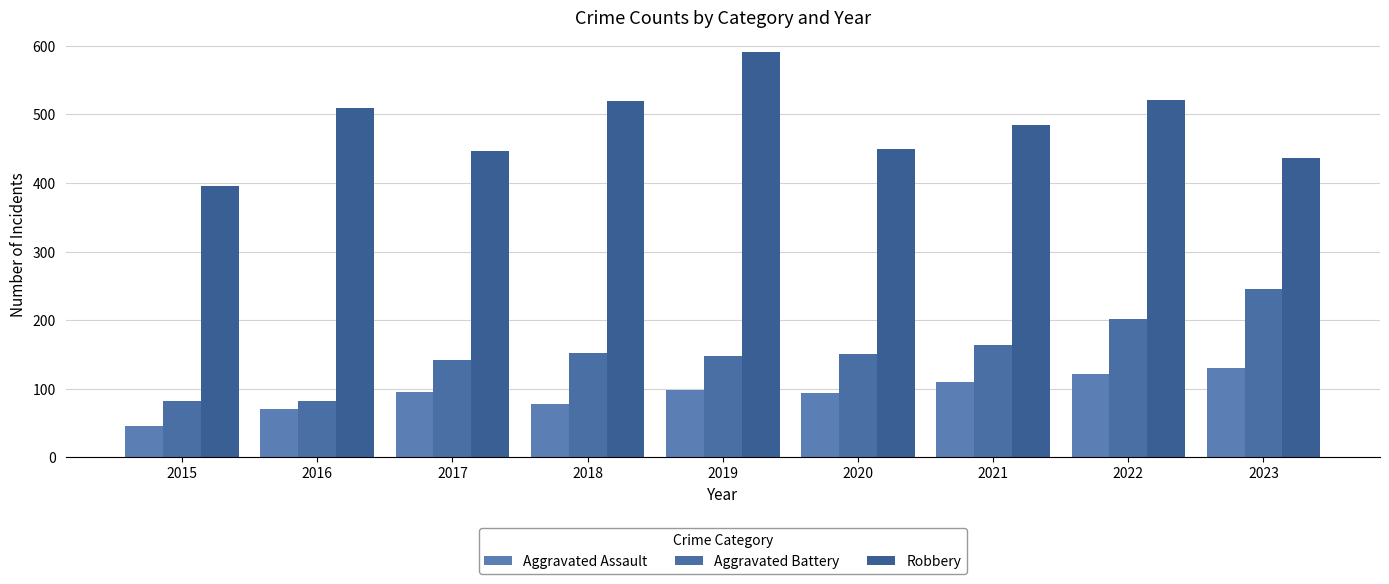

Is it true that Aggravated Battery equals 361 at 2022?

False